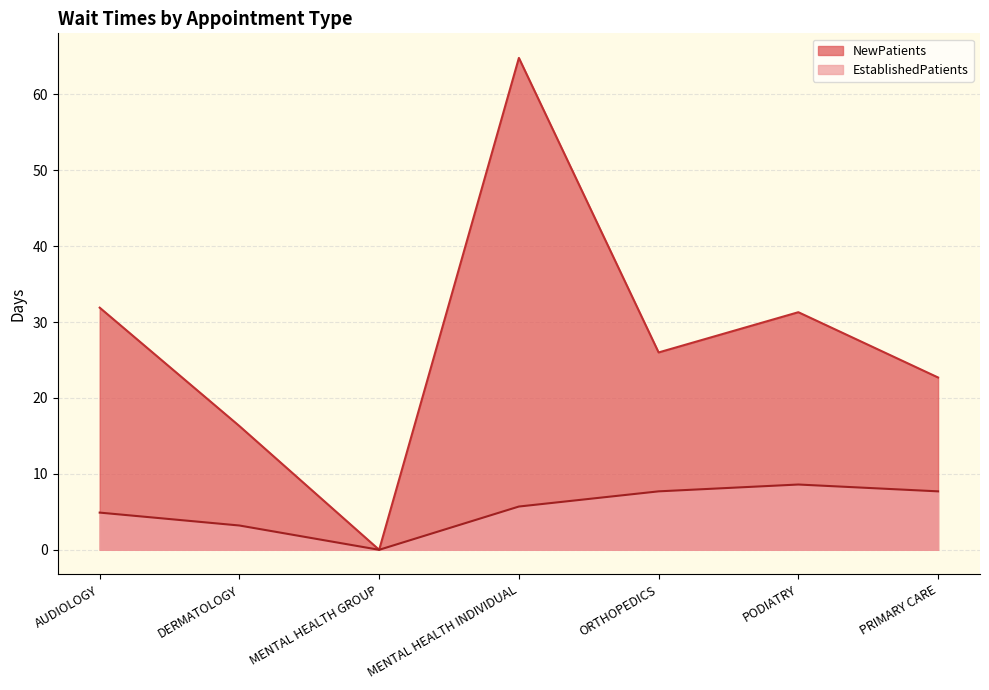

What is the spread (max minus min) of values at MENTAL HEALTH INDIVIDUAL?

59.1